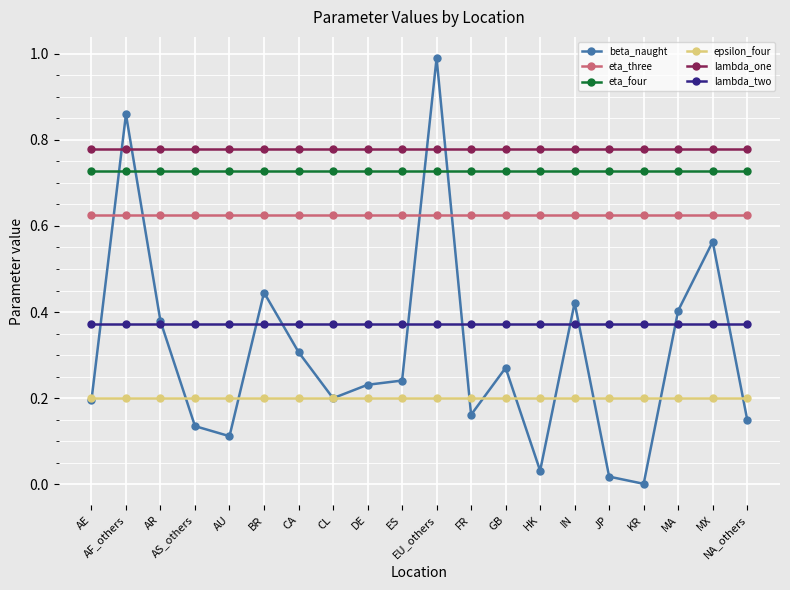

True or false: eta_three and epsilon_four intersect in this chart.

False